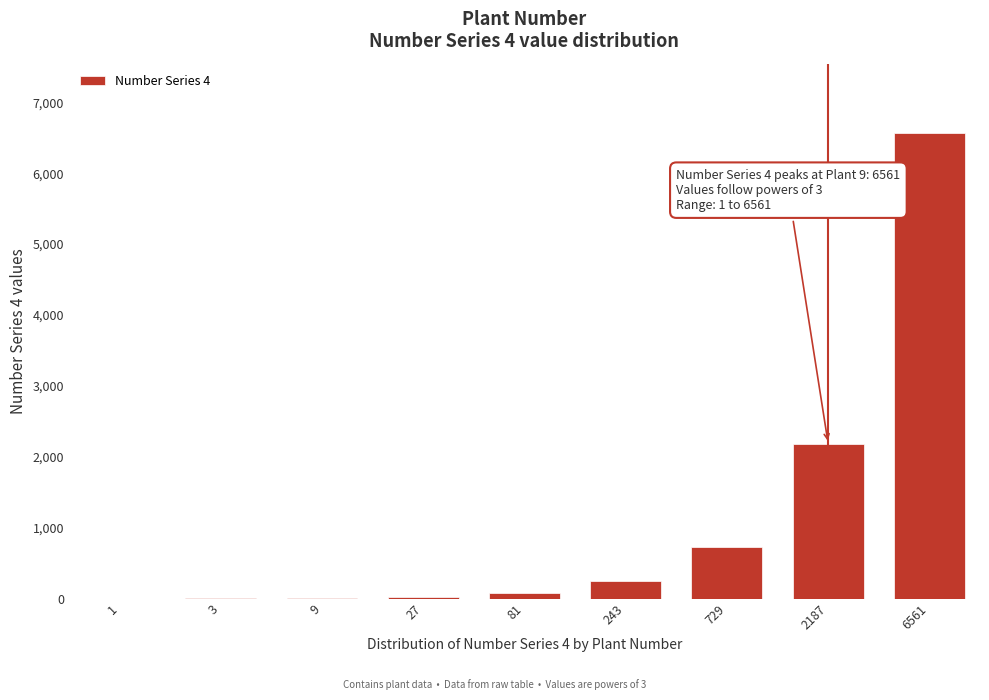

The value at 729 is 729. True or false?

True